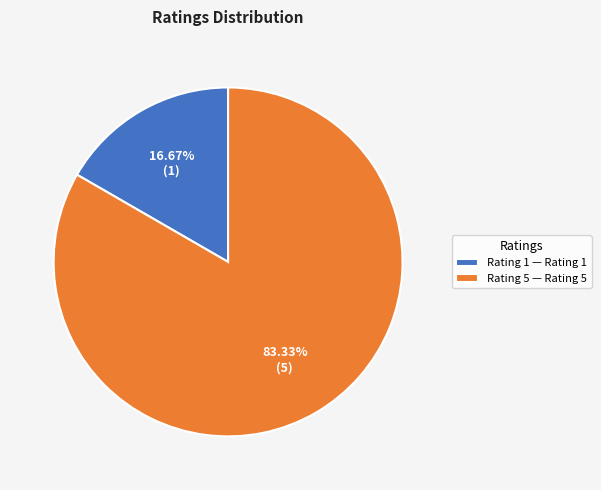

To the nearest percent, what is the difference between the largest and smallest slice percentages?

67%